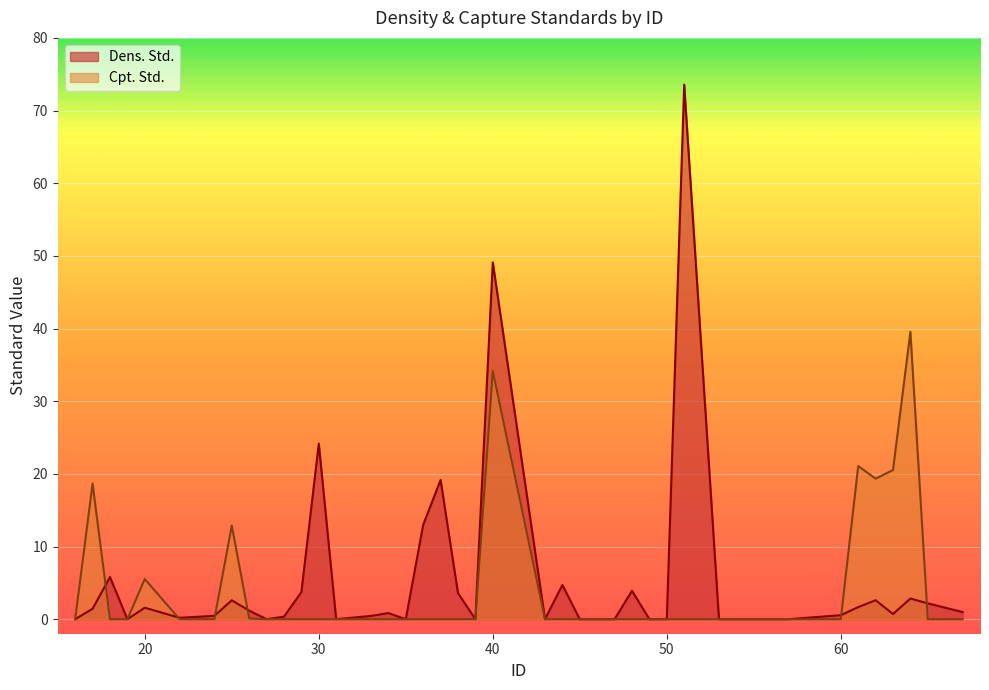

The Cpt. Std. series shows -27.2 at 22. True or false?

False